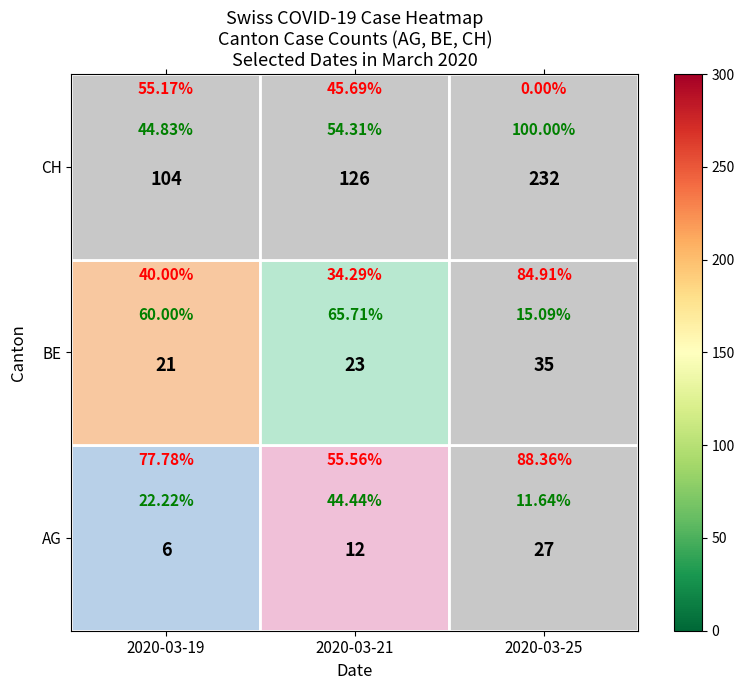

Is it true that CH equals 200 at 2?

False